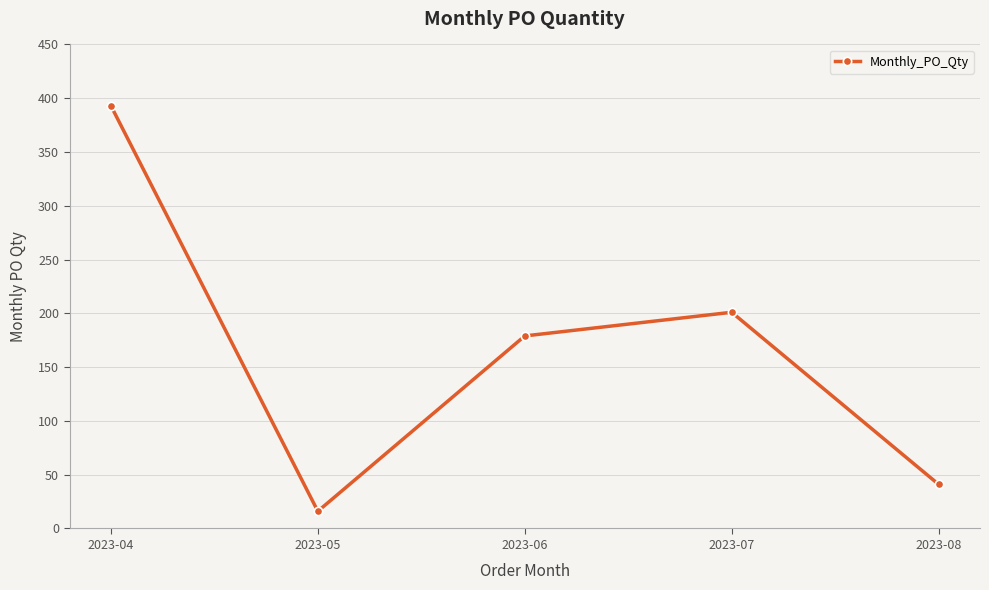

What is the ratio of the value at 2023-07 to the value at 2023-05?

12.6